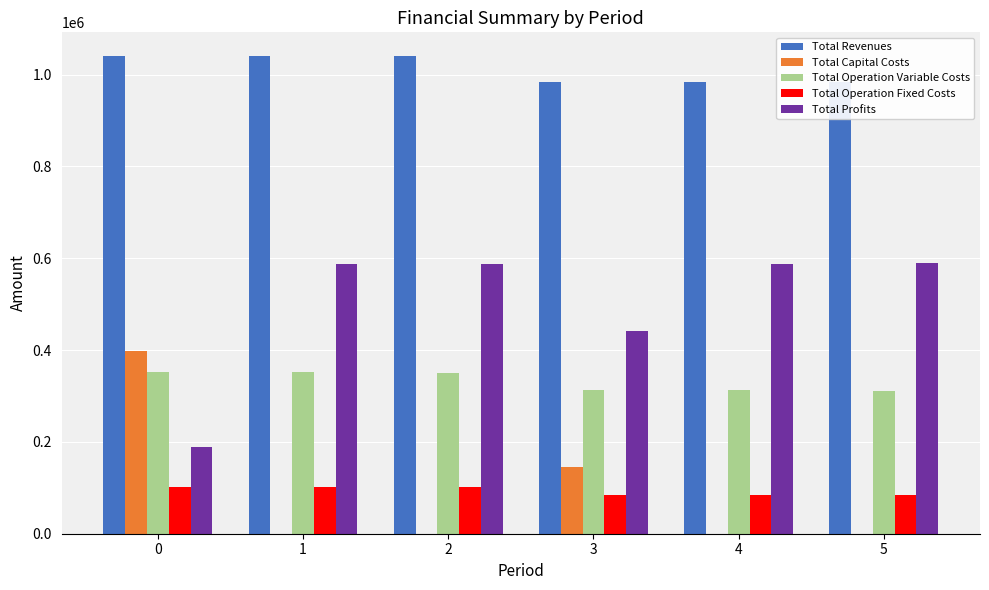

Are the bars grouped side by side (vs. stacked)?

Yes